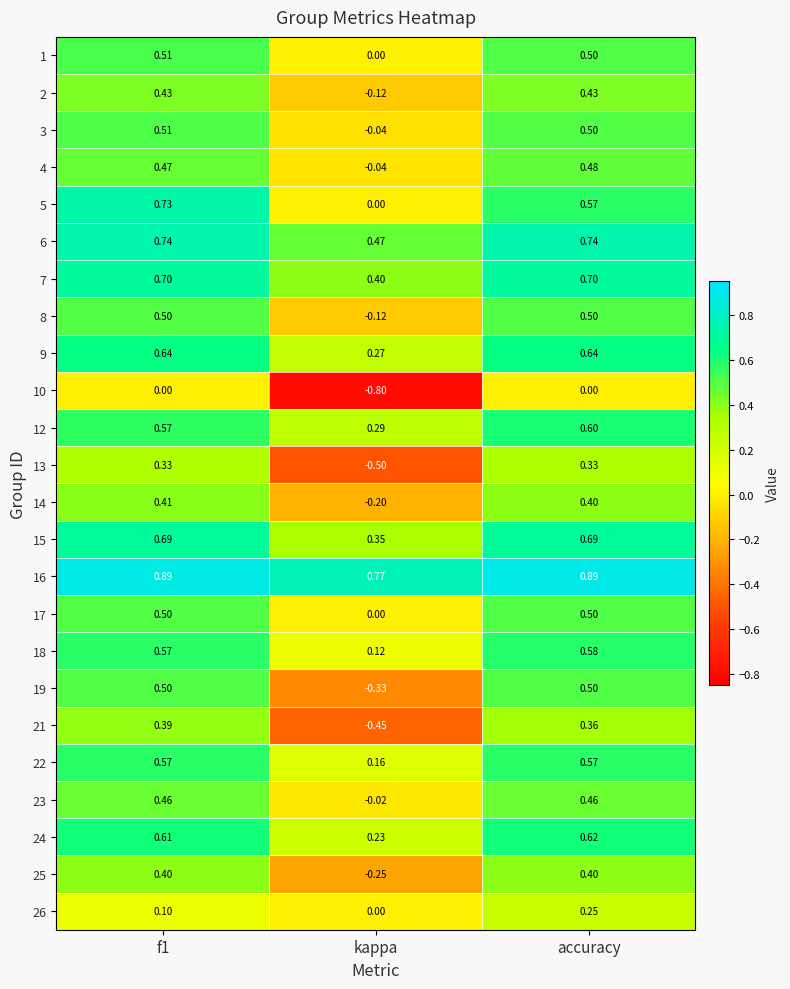

At which label is 17 closest to 0?

kappa